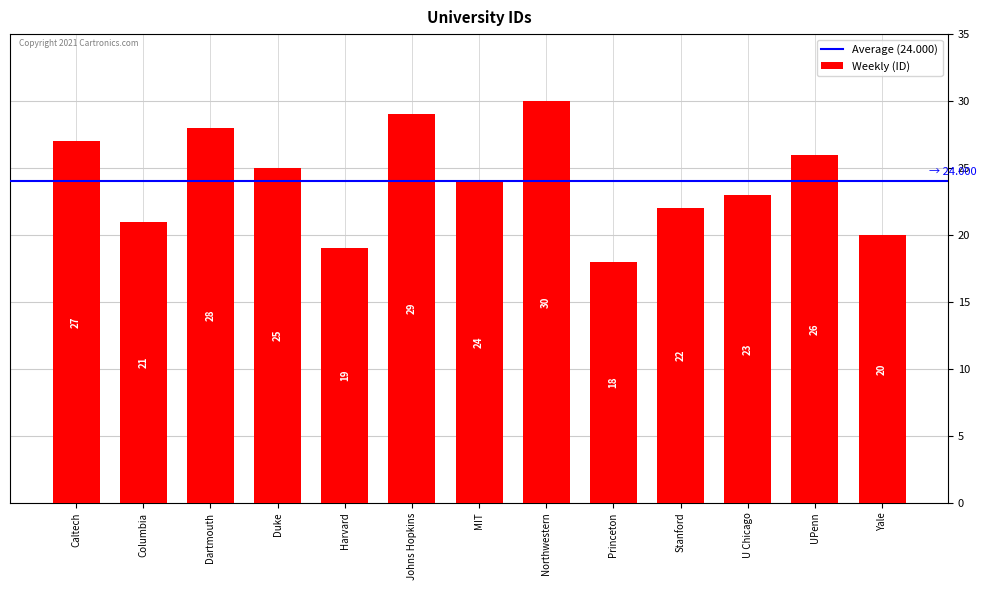

At which label is the value closest to 24?

MIT